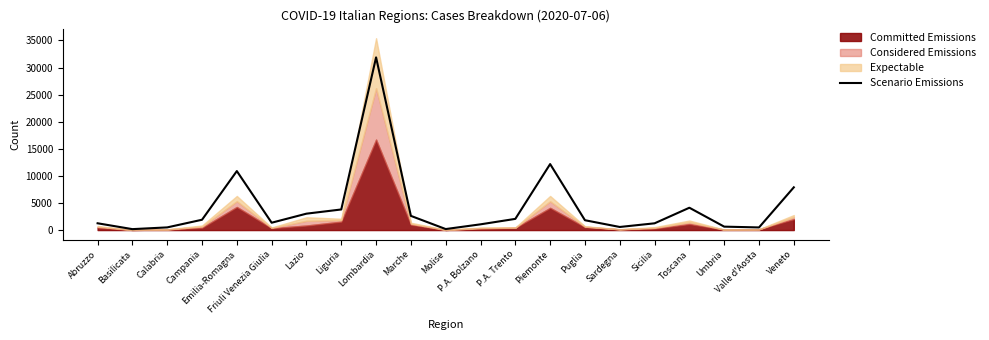

Where does the data first go above 1818?

Campania